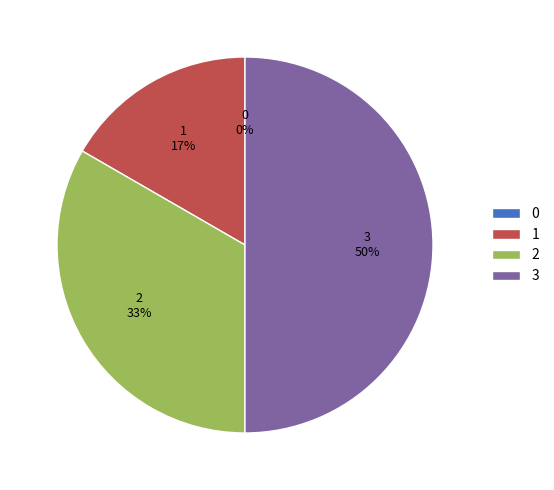

To the nearest percent, what is the difference between the 1 and 3 slice percentages?

33%